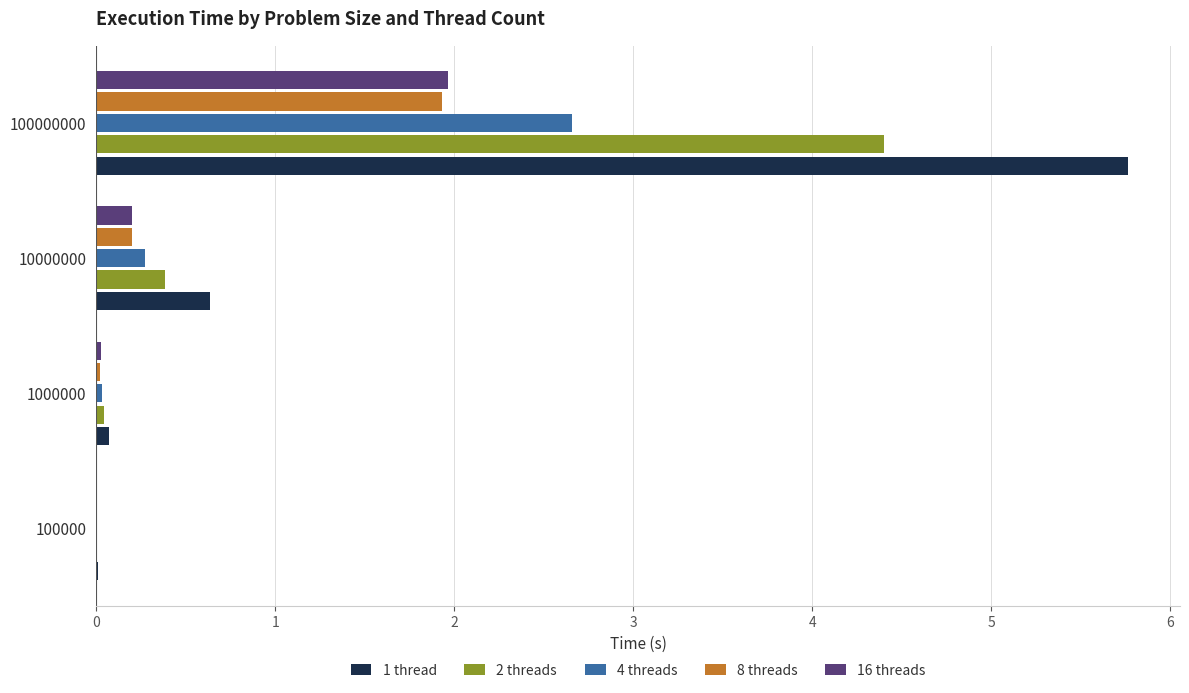

What is the sum of all 8 threads values?

2.2